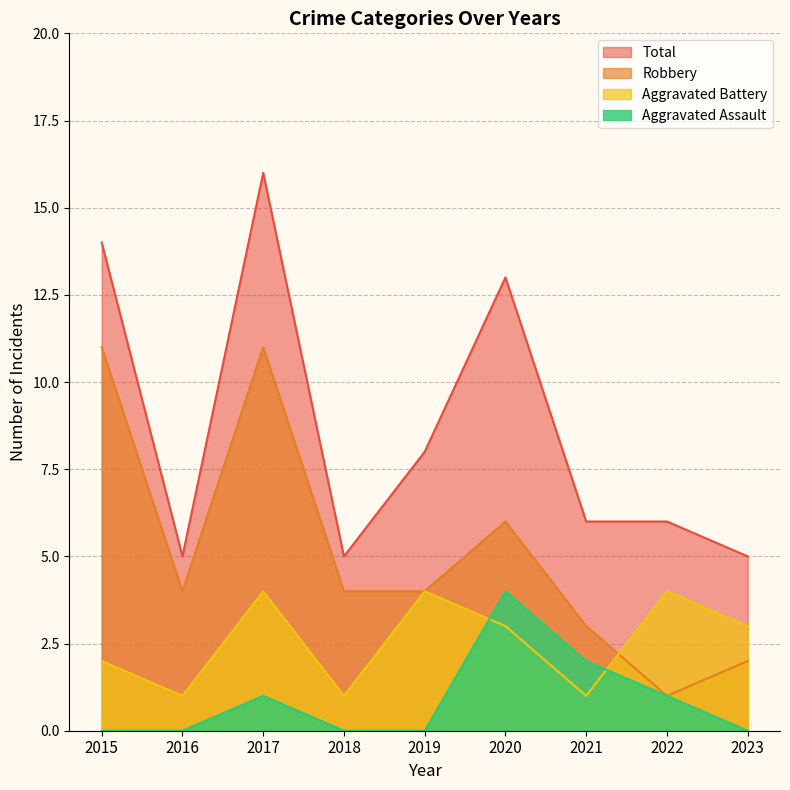

How many lines are shown in the chart?

4